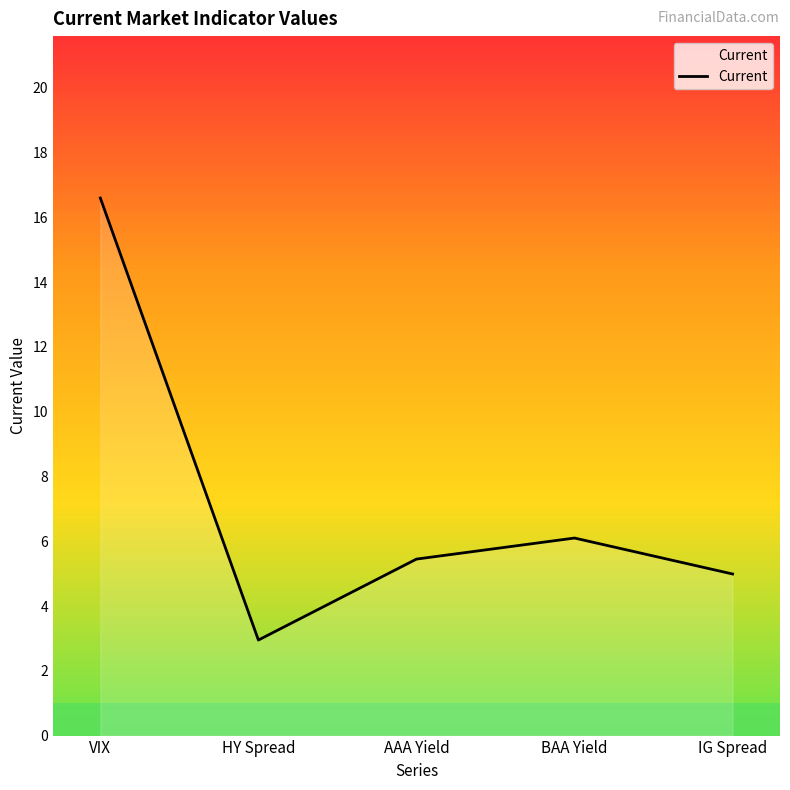

Is it true that the value at BAA Yield is 3.9?

False